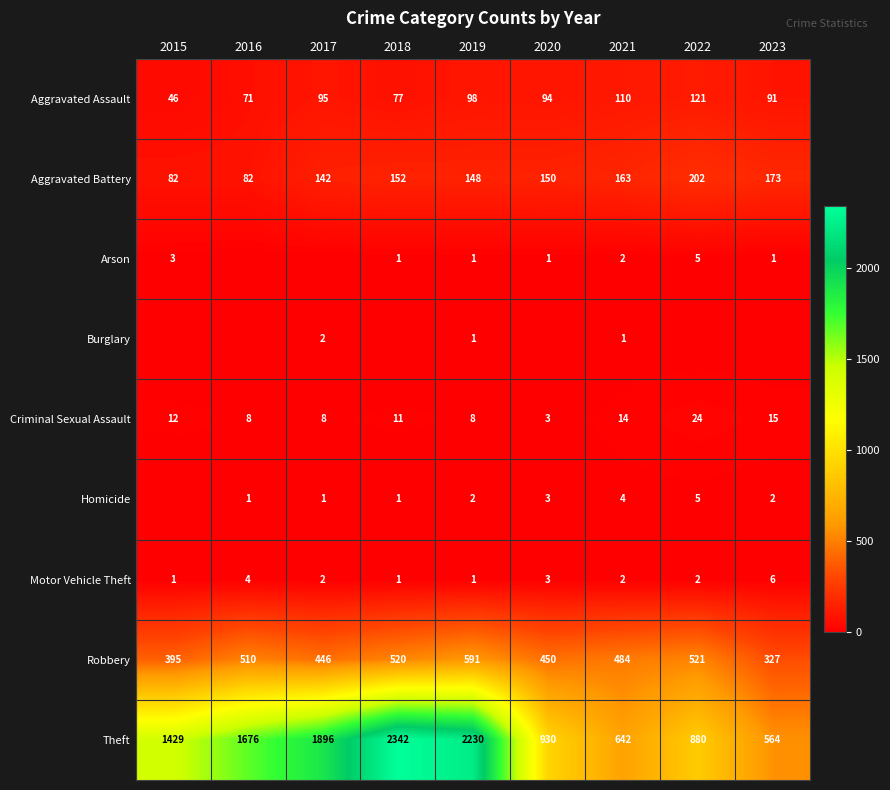

What is the maximum value for Aggravated Battery?

202